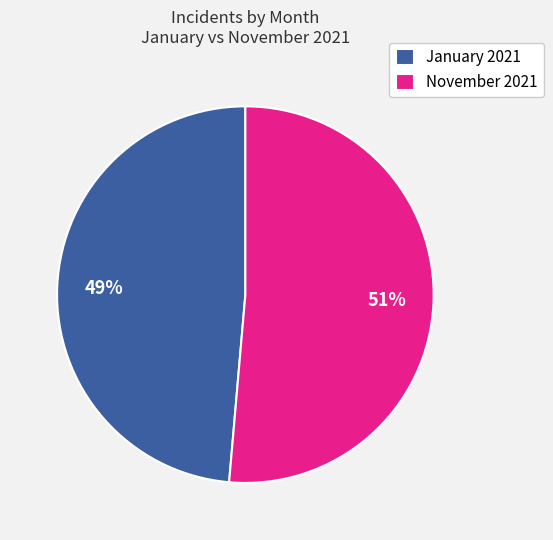

Which slice is the smallest?

January 2021